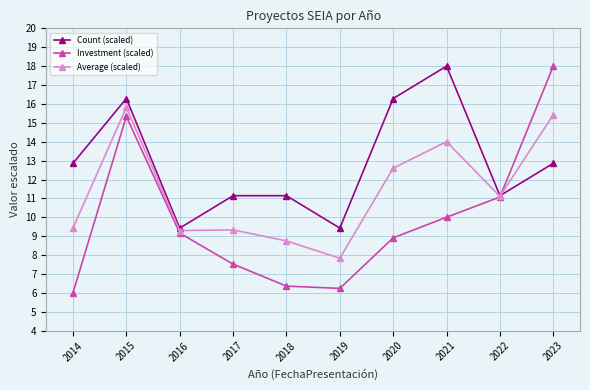

The value of Investment (scaled) at 2020 is 8.9. True or false?

True